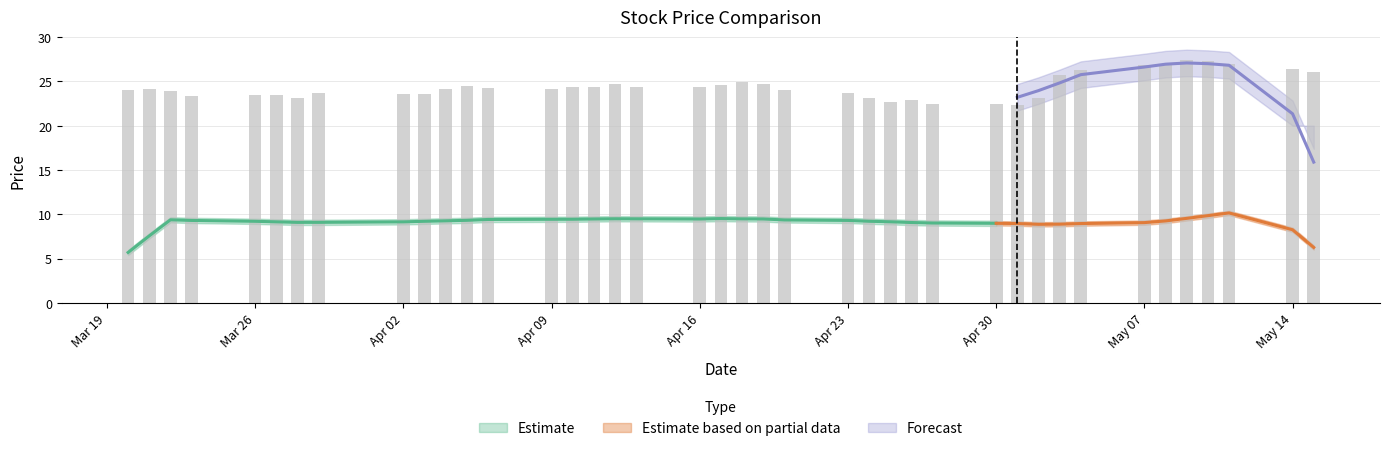

List the labels in order of value, largest first.

2018-05-09, 2018-05-10, 2018-05-08, 2018-05-11, 2018-05-07, 2018-05-14, 2018-05-04, 2018-05-15, 2018-05-03, 2018-04-18, 2018-04-12, 2018-04-19, 2018-04-17, 2018-04-05, 2018-04-16, 2018-04-10, 2018-04-11, 2018-04-13, 2018-04-06, 2018-03-21, 2018-04-04, 2018-04-09, 2018-03-20, 2018-04-20, 2018-03-22, 2018-03-29, 2018-04-23, 2018-04-03, 2018-04-02, 2018-03-26, 2018-03-27, 2018-03-23, 2018-03-28, 2018-04-24, 2018-05-02, 2018-04-26, 2018-04-25, 2018-04-30, 2018-04-27, 2018-05-01